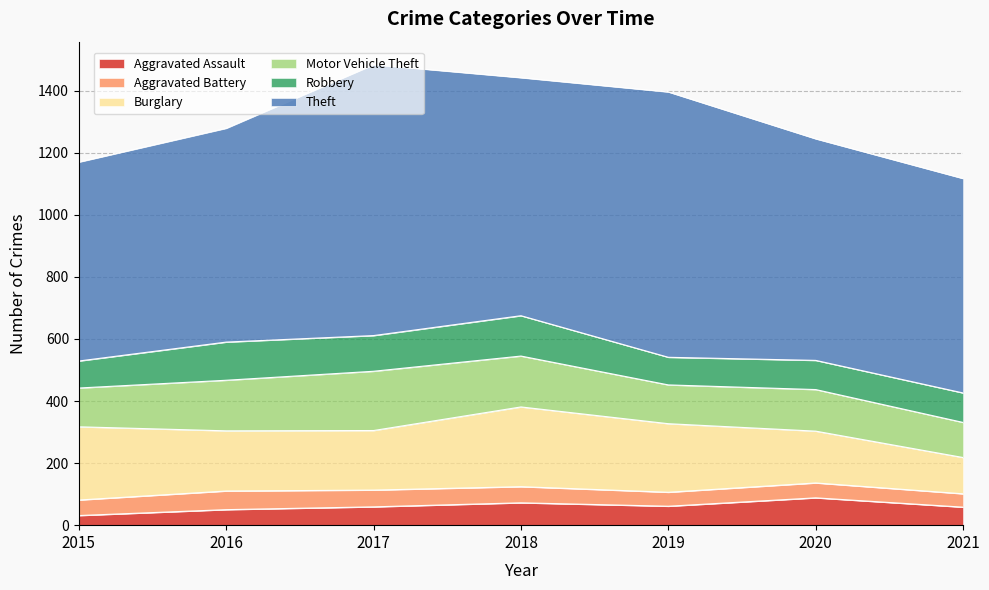

Where is Aggravated Assault nearest to the value 59?

2017